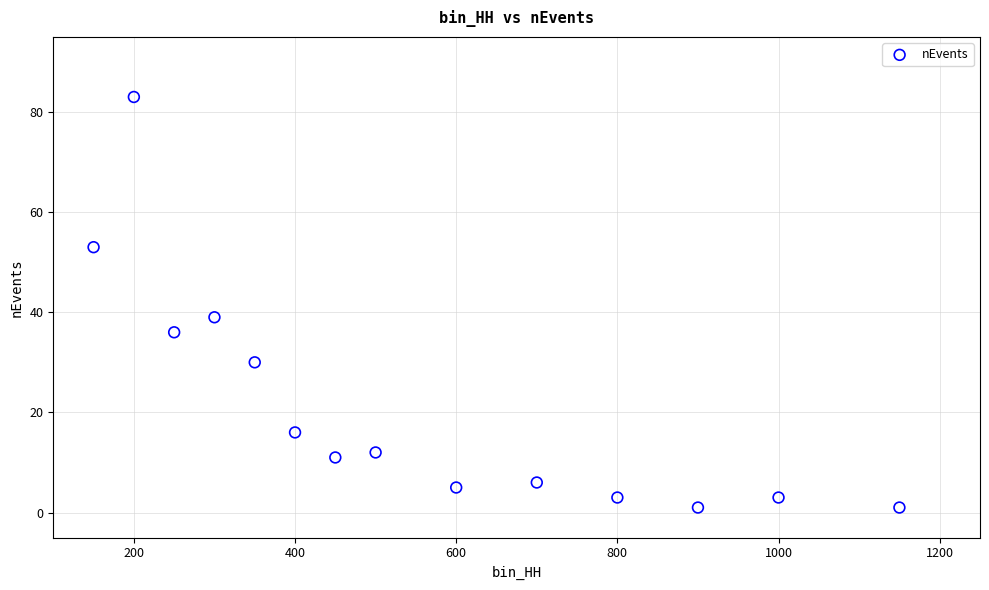

What Y value in the scatter plot is closest to 42?

39